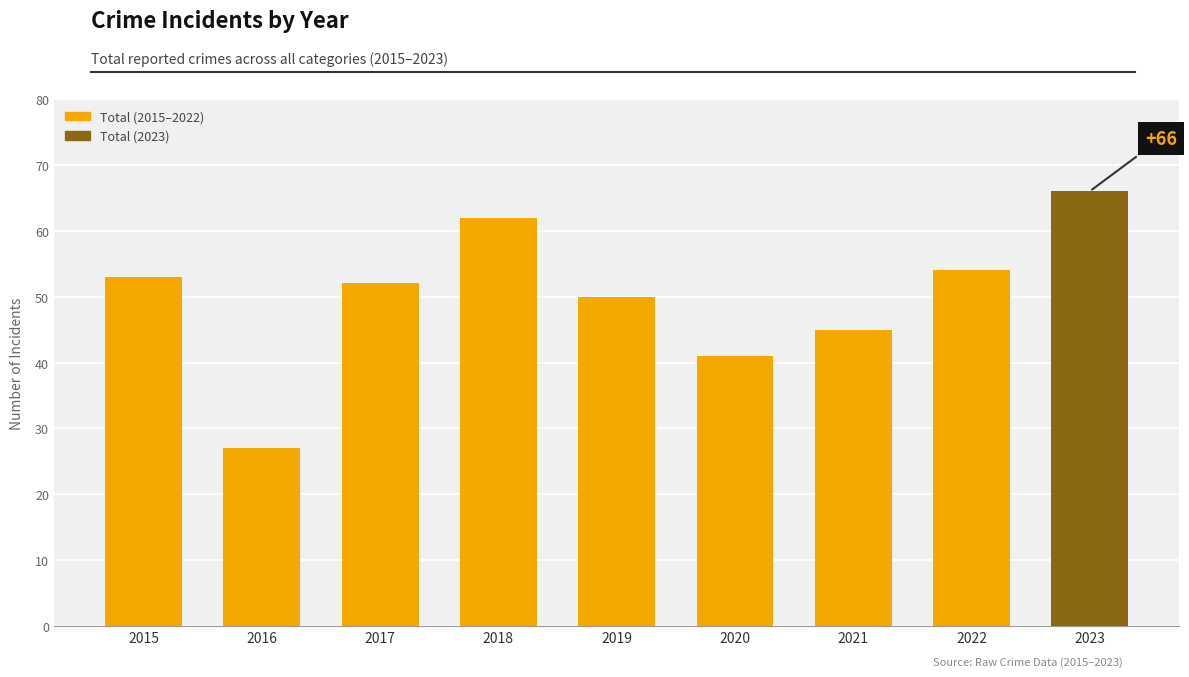

List the labels in order of value, largest first.

2023, 2018, 2022, 2015, 2017, 2019, 2021, 2020, 2016